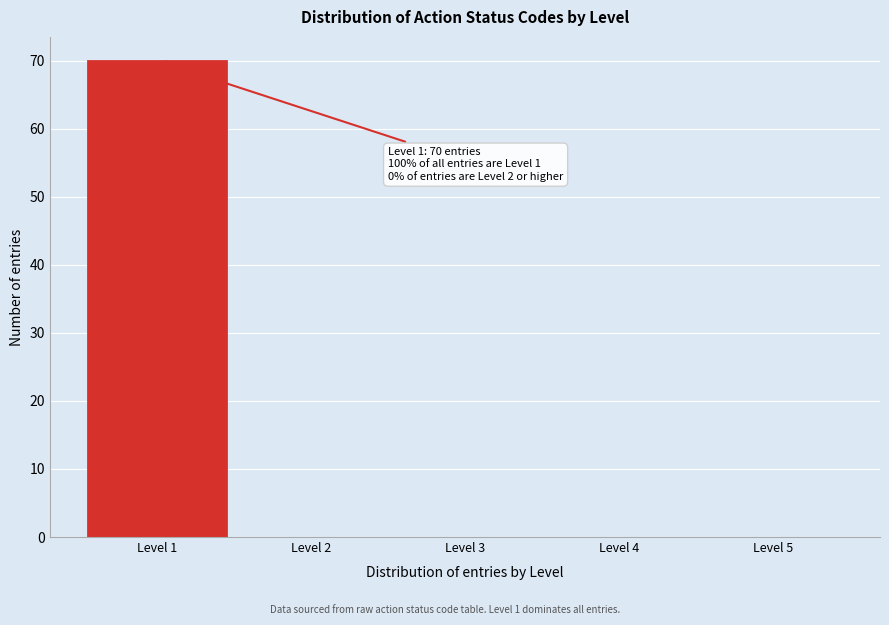

Reading left to right, extract all data points from this chart.

Level 1=70	Level 2=0	Level 3=0	Level 4=0	Level 5=0